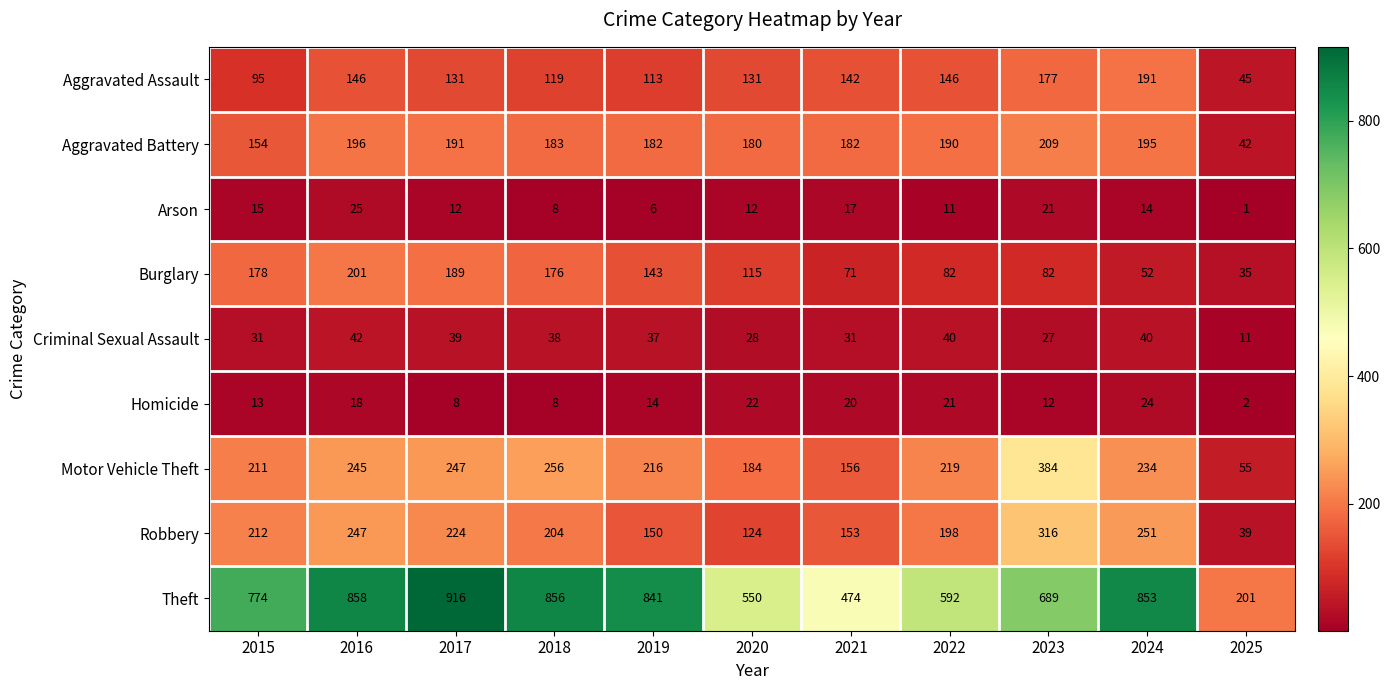

Where is Homicide nearest to the value 13?

2015